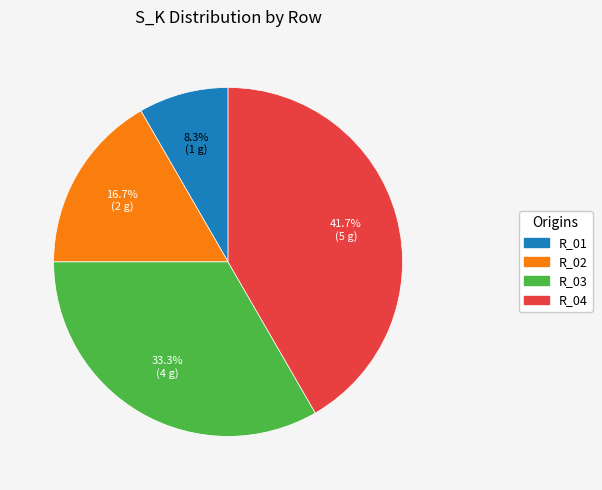

Count the number of slices in the pie.

4